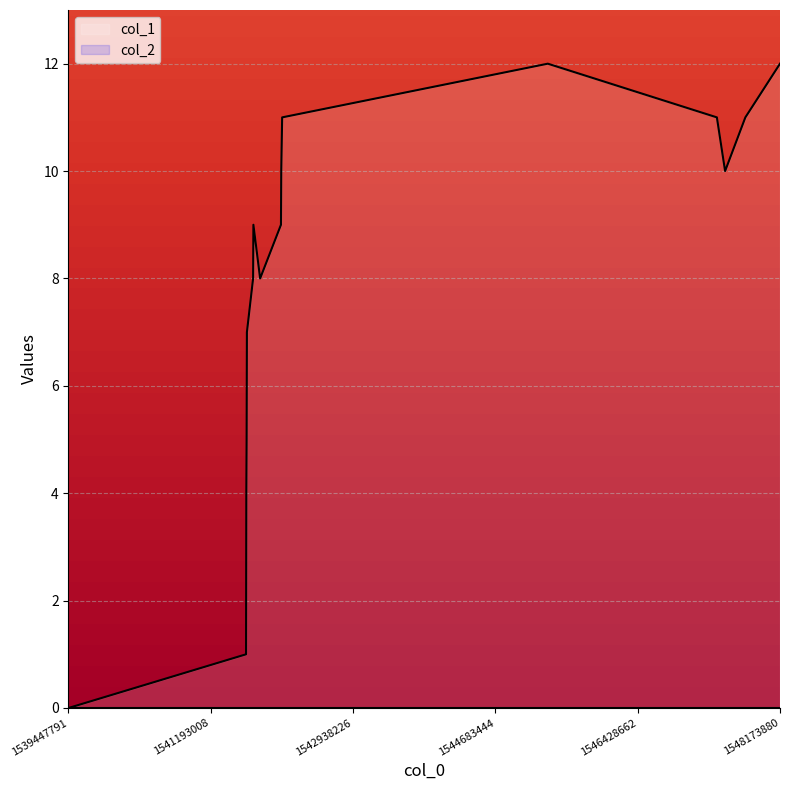

Count the number of categories in the chart.

16